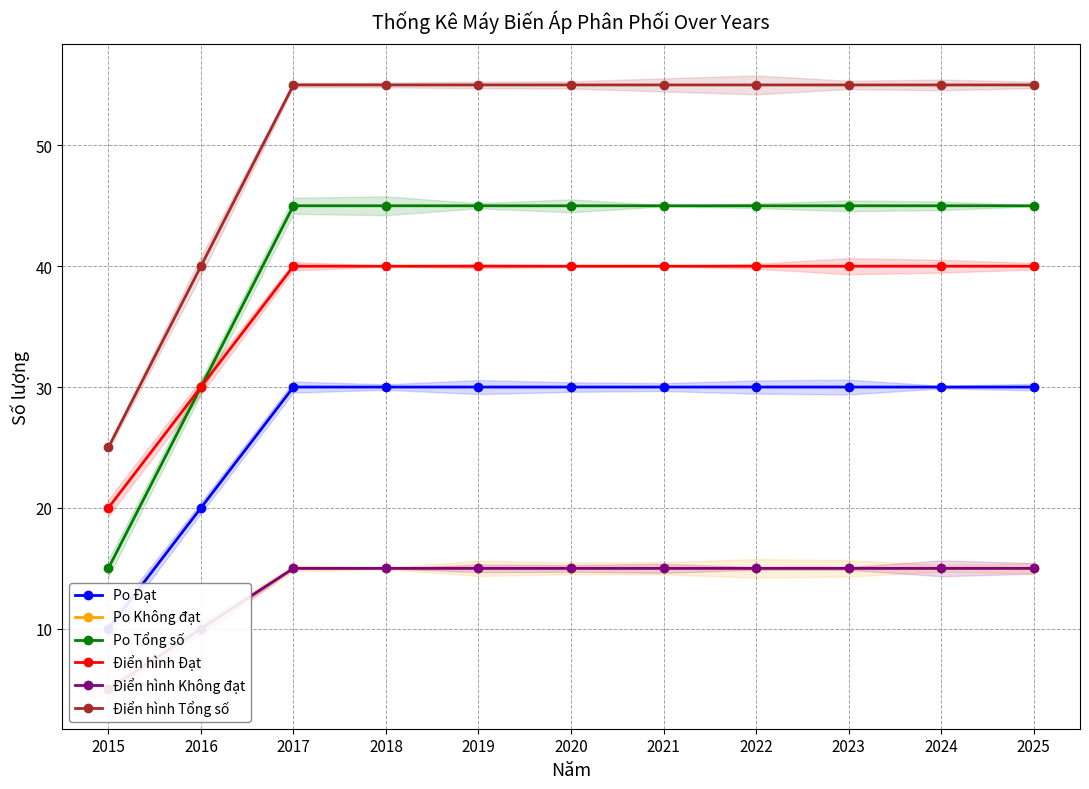

The Po Đạt series shows 30 at 2022. True or false?

True